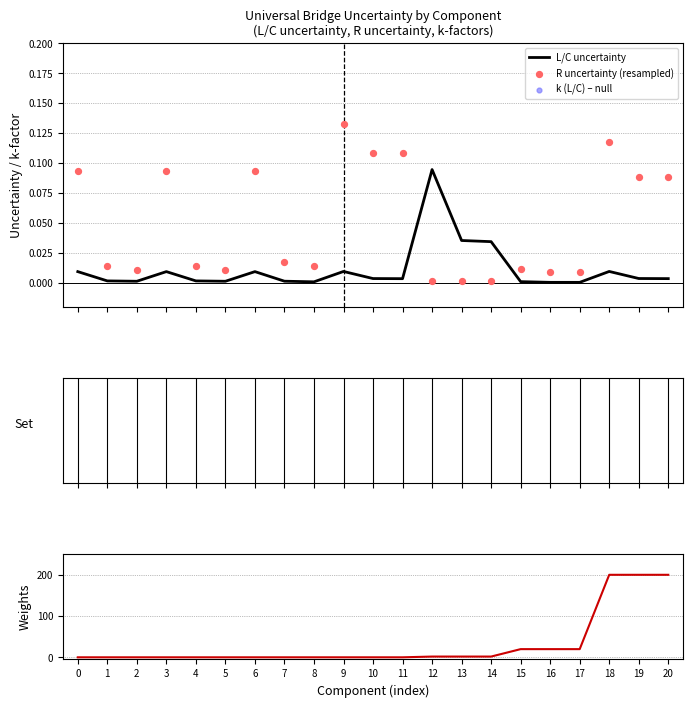

Which series has the largest total across all categories?

mult